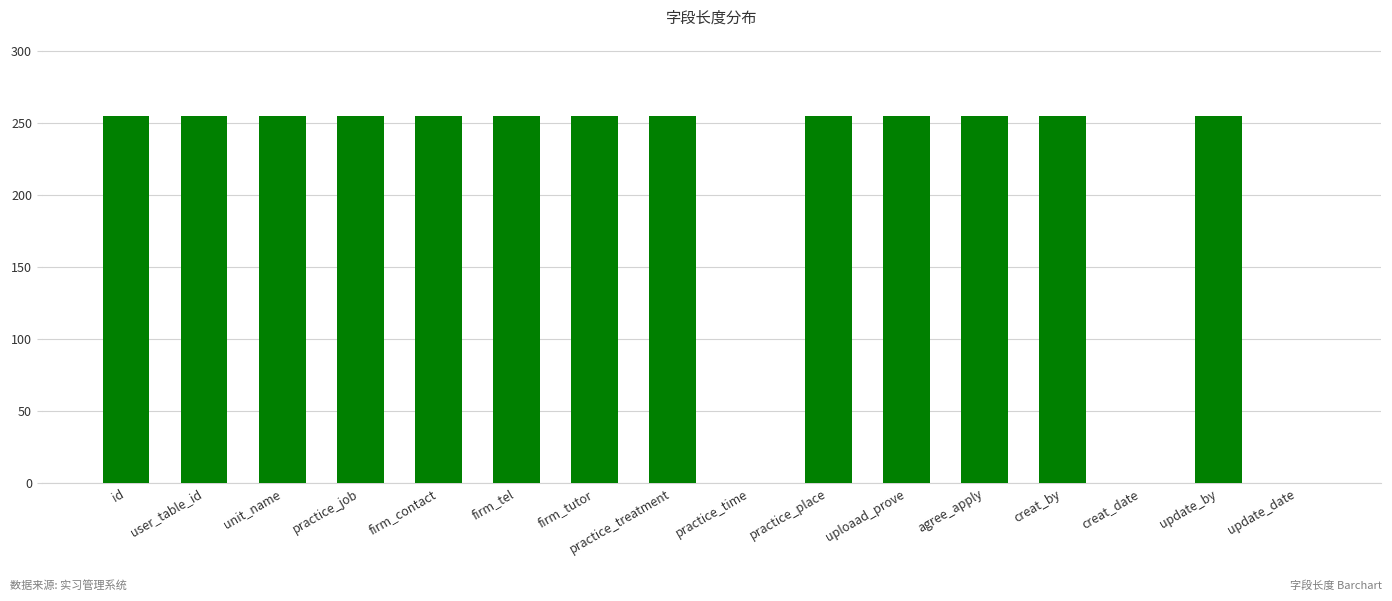

What is the ratio of the value at firm_tutor to the value at firm_tel?

1.0